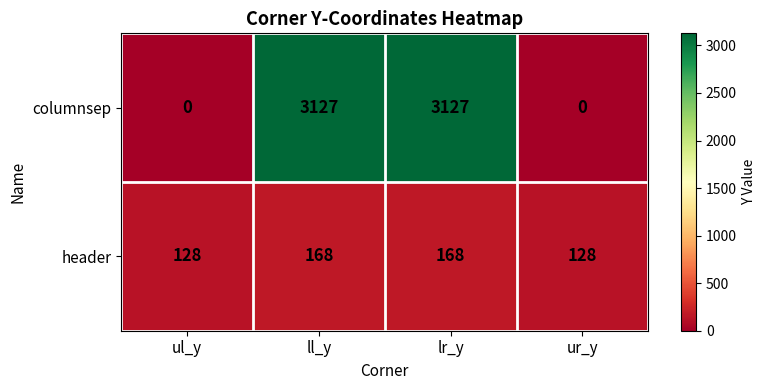

Reading left to right, transcribe all the data shown in this chart.

columnsep: ul_y=0	ll_y=3127	lr_y=3127	ur_y=0
header: ul_y=128	ll_y=168	lr_y=168	ur_y=128